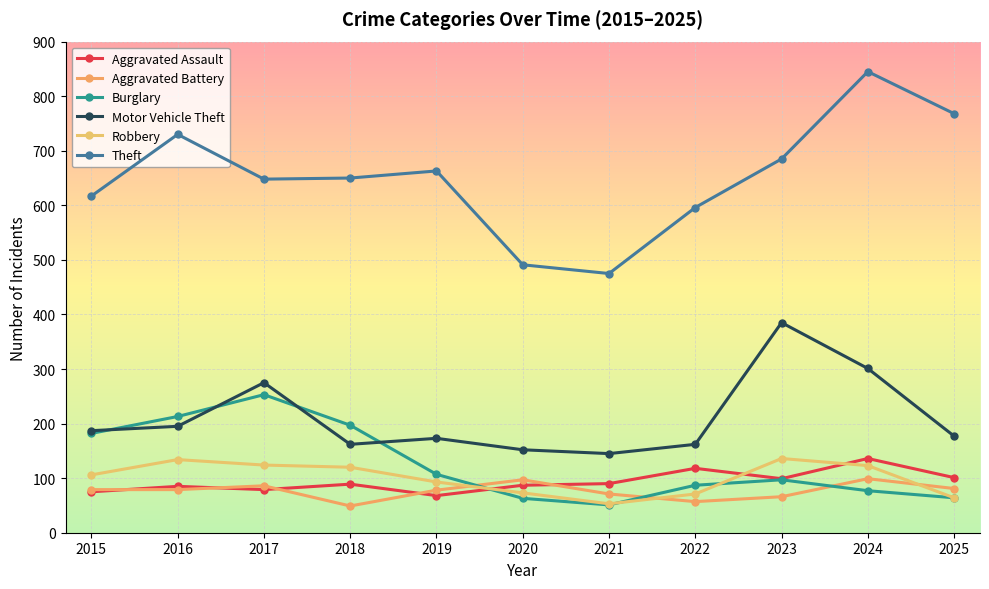

At 2018, list the series in order from smallest to largest.

Aggravated Battery, Aggravated Assault, Robbery, Motor Vehicle Theft, Burglary, Theft